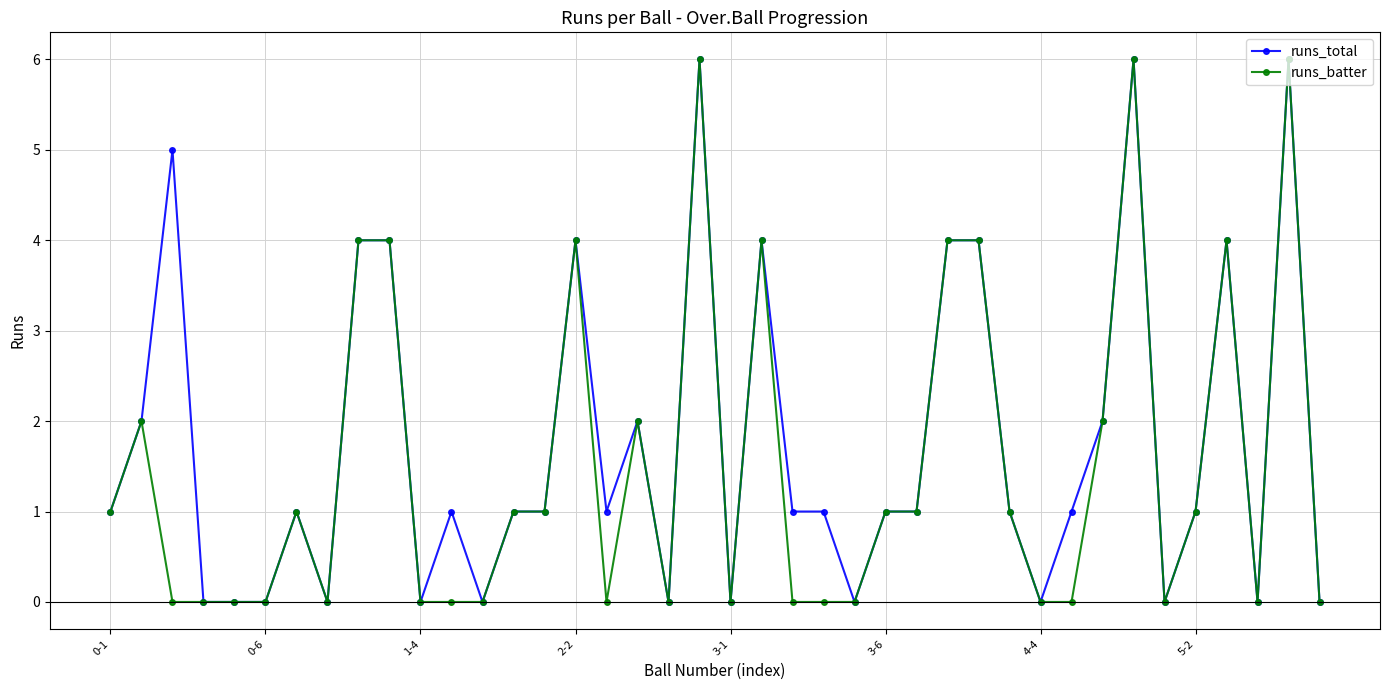

What is the value of the runs_total point at the 7th from the left?

1